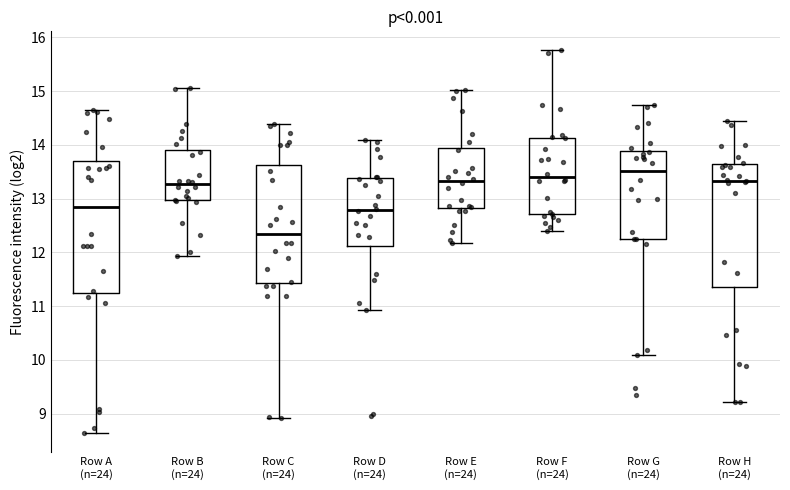

Reading left to right, read every box against the y-axis: the position of its median line, the range the box covers, and the ends of its whiskers. The values are not printed on the chart, so give them approximately, as read against the axis.

Row A (n=24): median 12.8, box 11.3 to 13.7, whiskers 8.6 to 14.6
Row B (n=24): median 13.3, box 13.0 to 13.9, whiskers 11.9 to 15.1
Row C (n=24): median 12.3, box 11.4 to 13.6, whiskers 8.9 to 14.4
Row D (n=24): median 12.8, box 12.1 to 13.4, whiskers 10.9 to 14.1
Row E (n=24): median 13.3, box 12.8 to 13.9, whiskers 12.2 to 15.0
Row F (n=24): median 13.4, box 12.7 to 14.1, whiskers 12.4 to 15.8
Row G (n=24): median 13.5, box 12.3 to 13.9, whiskers 10.1 to 14.7
Row H (n=24): median 13.3, box 11.4 to 13.6, whiskers 9.2 to 14.4